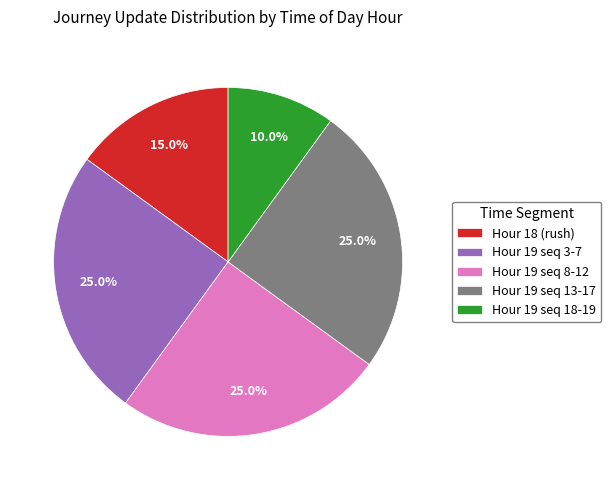

What is the ratio of the value at Hour 19 seq 3-7 to the value at Hour 19 seq 18-19?

2.5